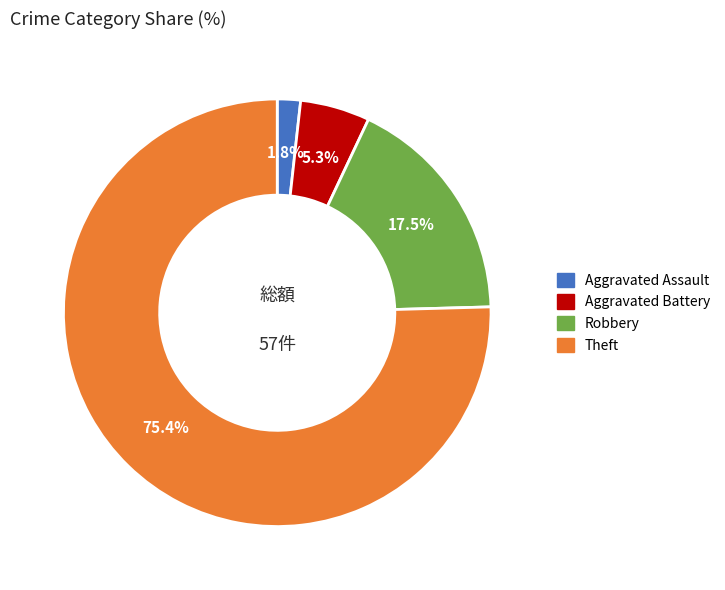

To the nearest percent, what is the difference between the largest and smallest slice percentages?

74%